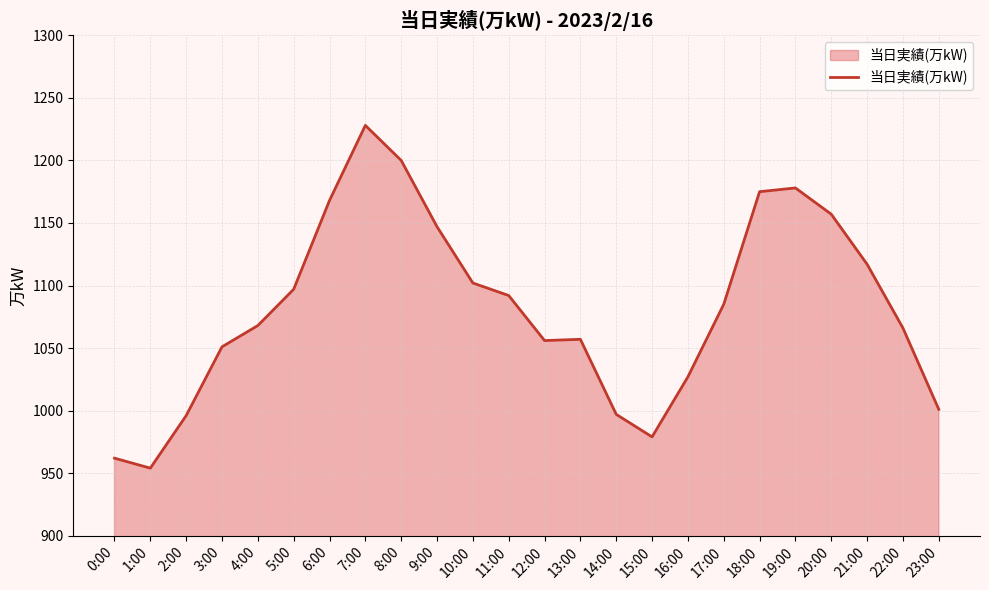

What position from the left is 13:00?

14